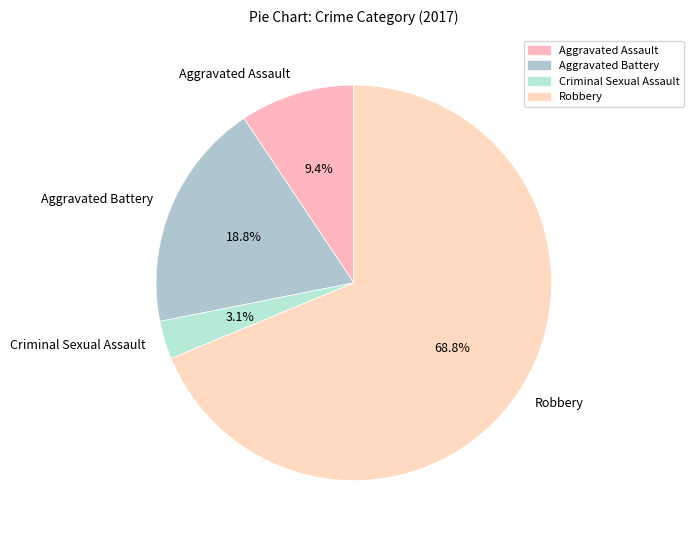

Is there any slice that represents more than half of the pie?

Yes